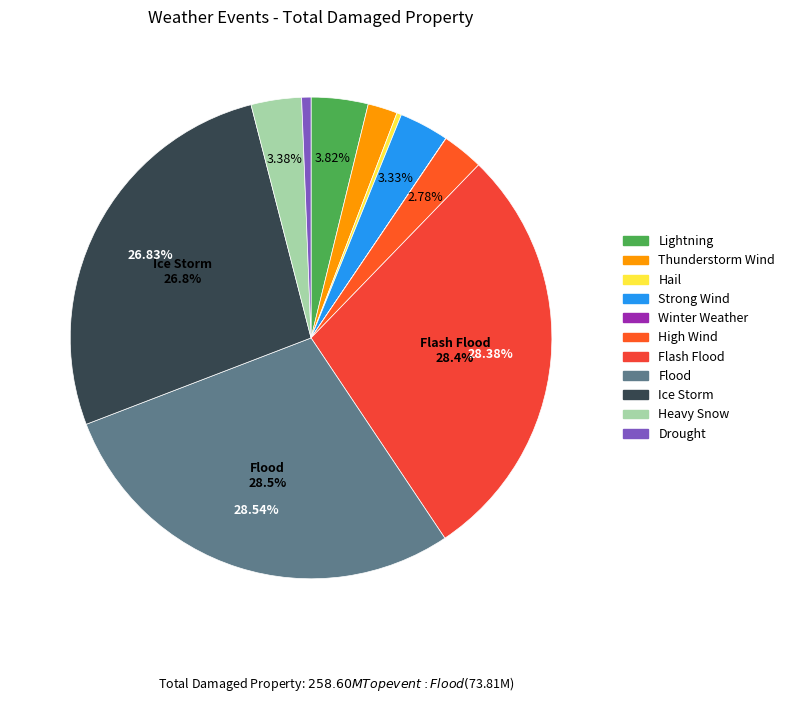

Which has a higher value, Thunderstorm Wind or Drought?

Thunderstorm Wind